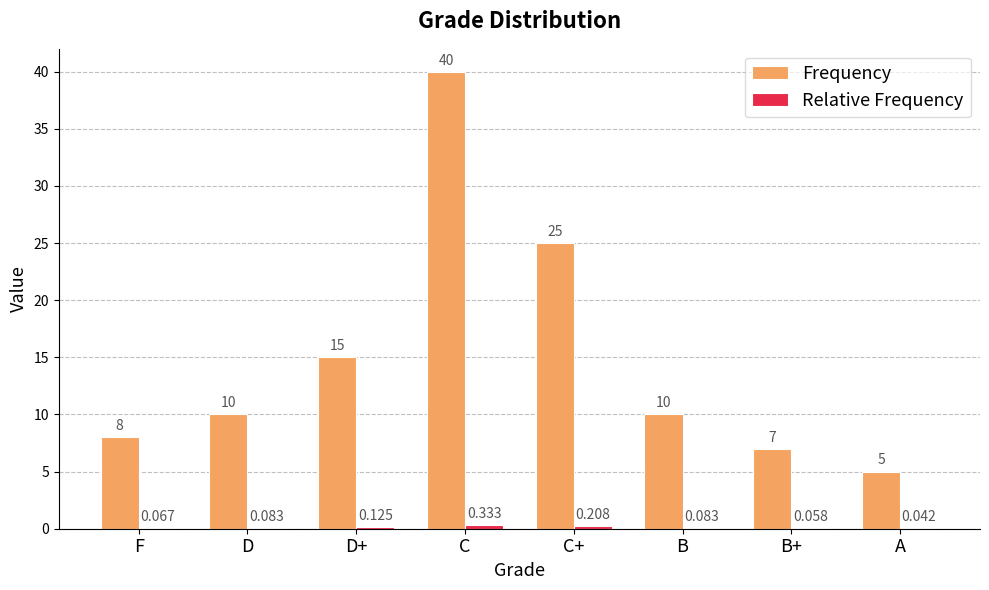

Which label corresponds to the largest value in the chart?

C